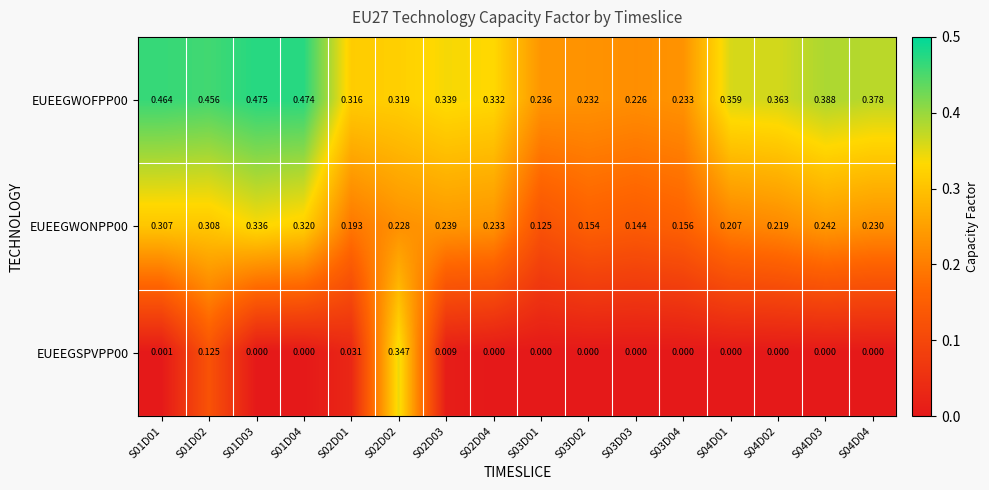

Is the value of EUEEGSPVPP00 at S01D01 greater than the value of EUEEGWOFPP00 at S02D02?

No